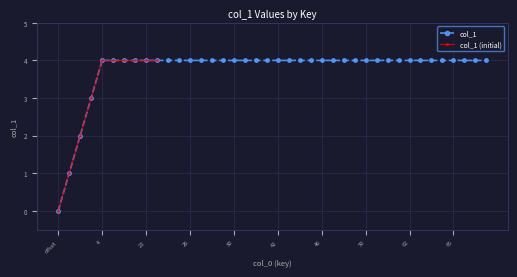

What position from the right is 44?

18